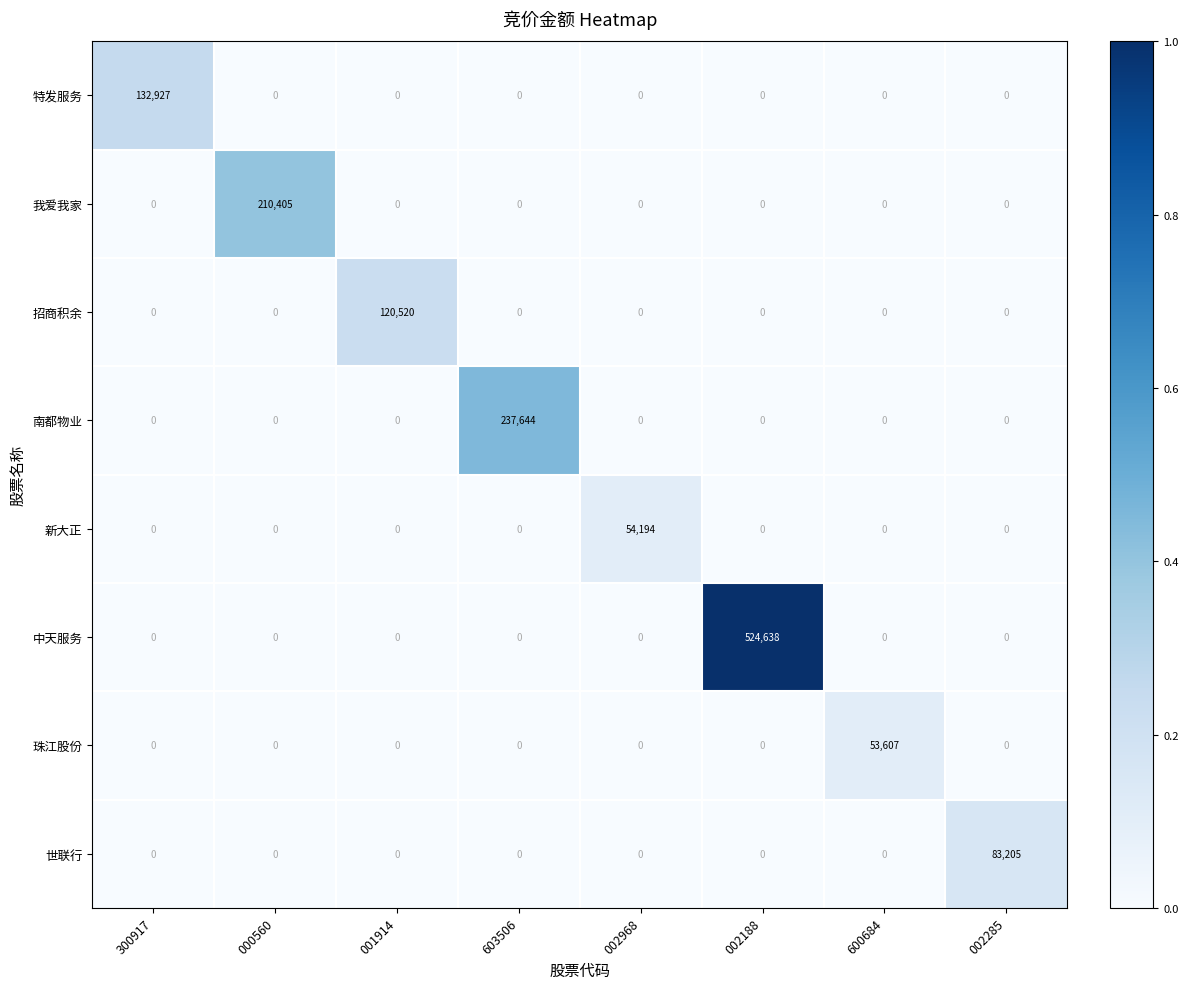

At which category is the sum across all series the highest?

002188